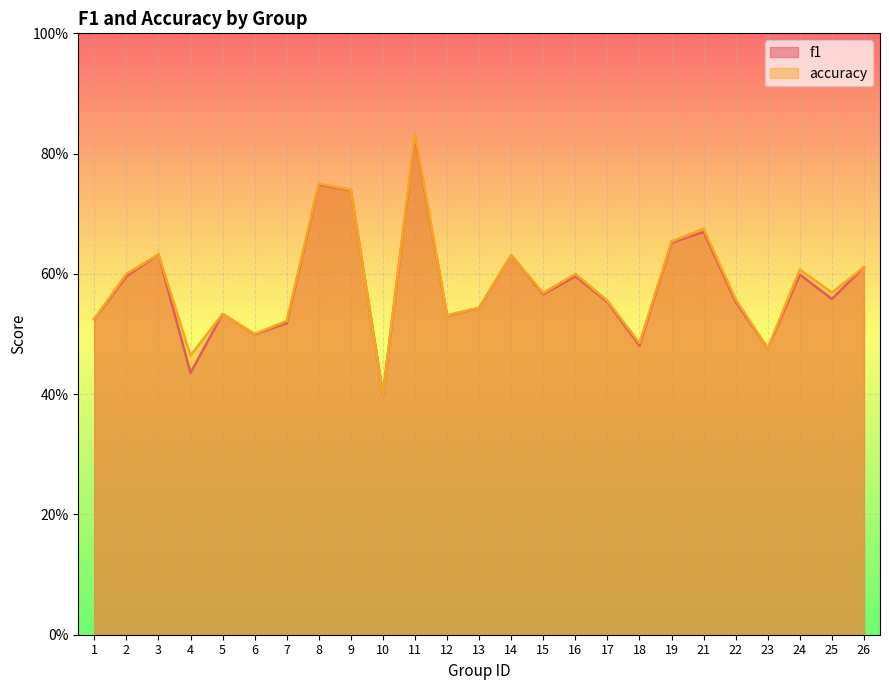

What is the sum of all f1 values?

14.5